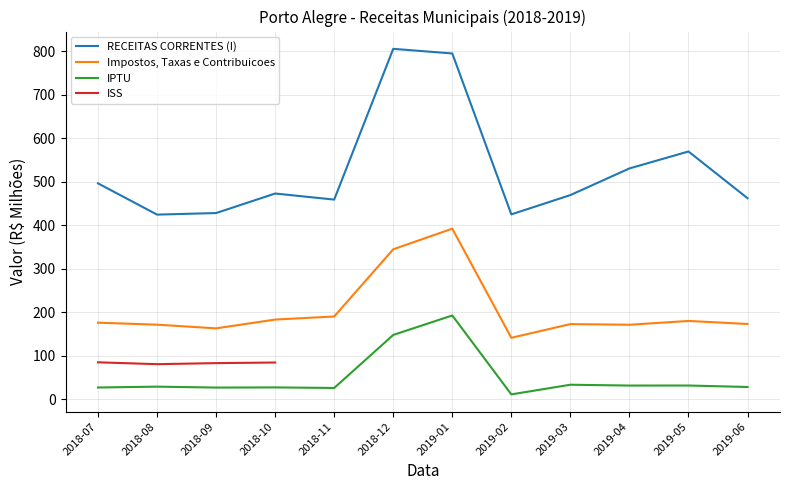

At which label does Impostos, Taxas e Contribuicoes reach its minimum?

2019-02